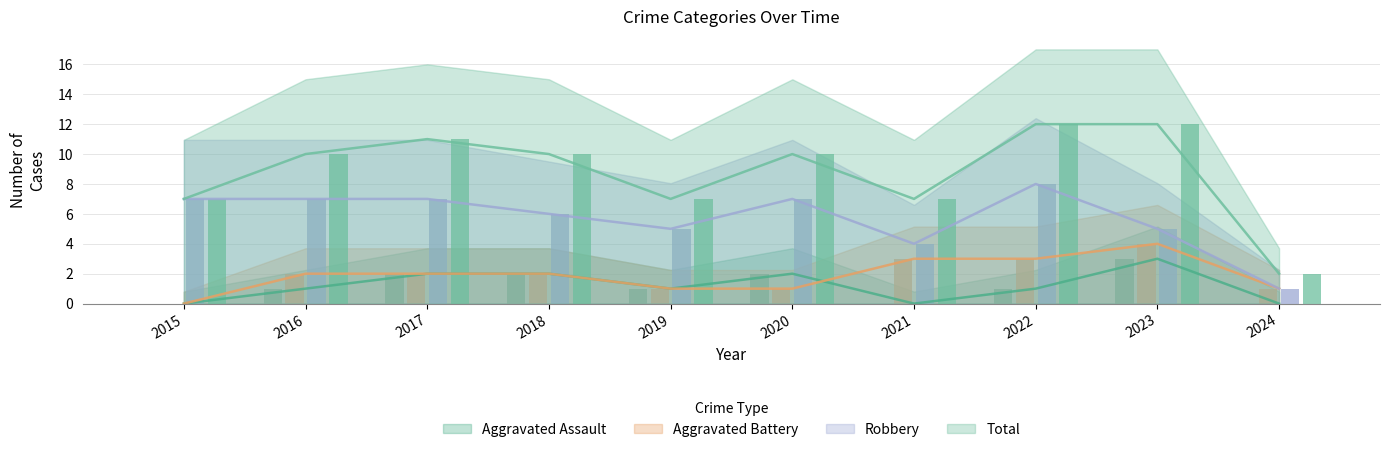

The value of Robbery at 2021 is 7. True or false?

False